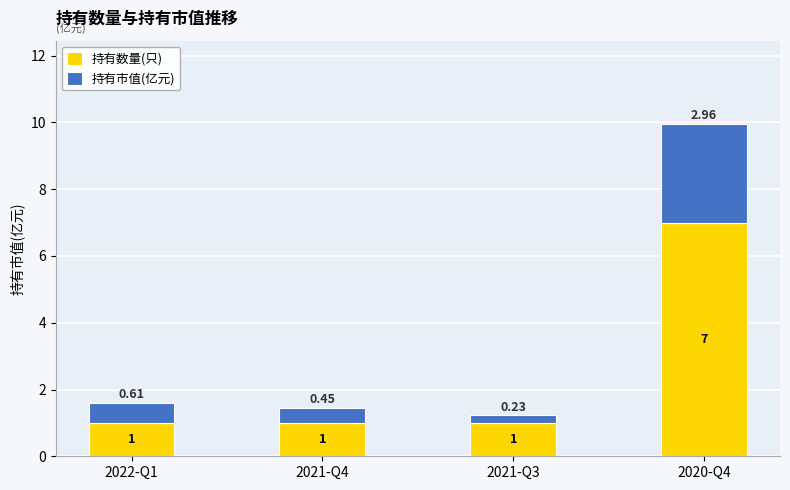

Are the bars grouped side by side (vs. stacked)?

No